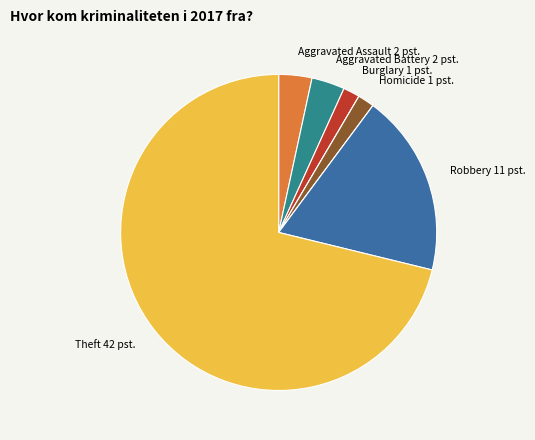

Does any single category account for the majority?

Yes